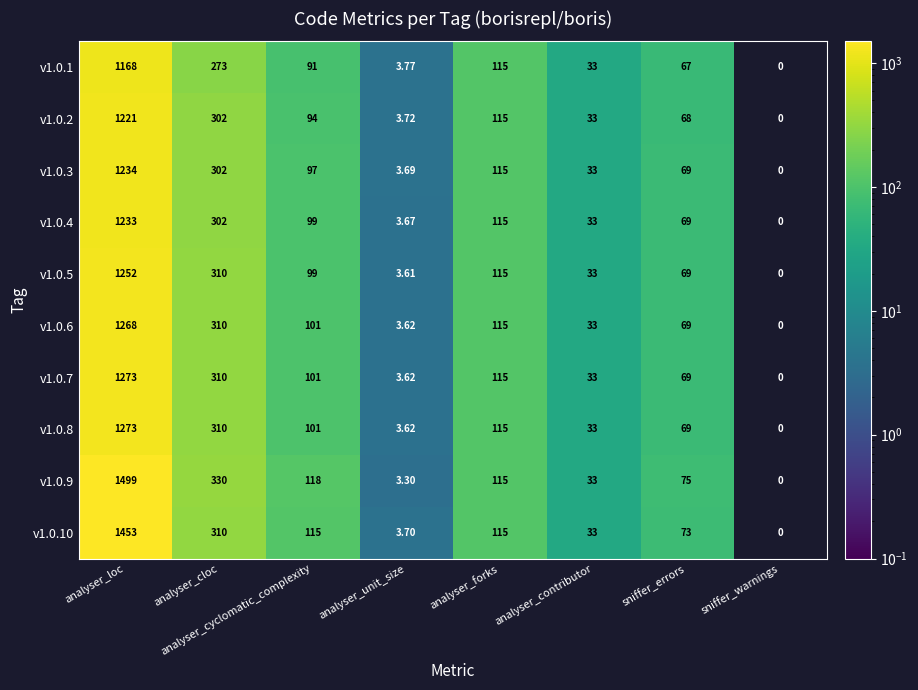

Where is v1.0.8 nearest to the value 636?

analyser_cloc